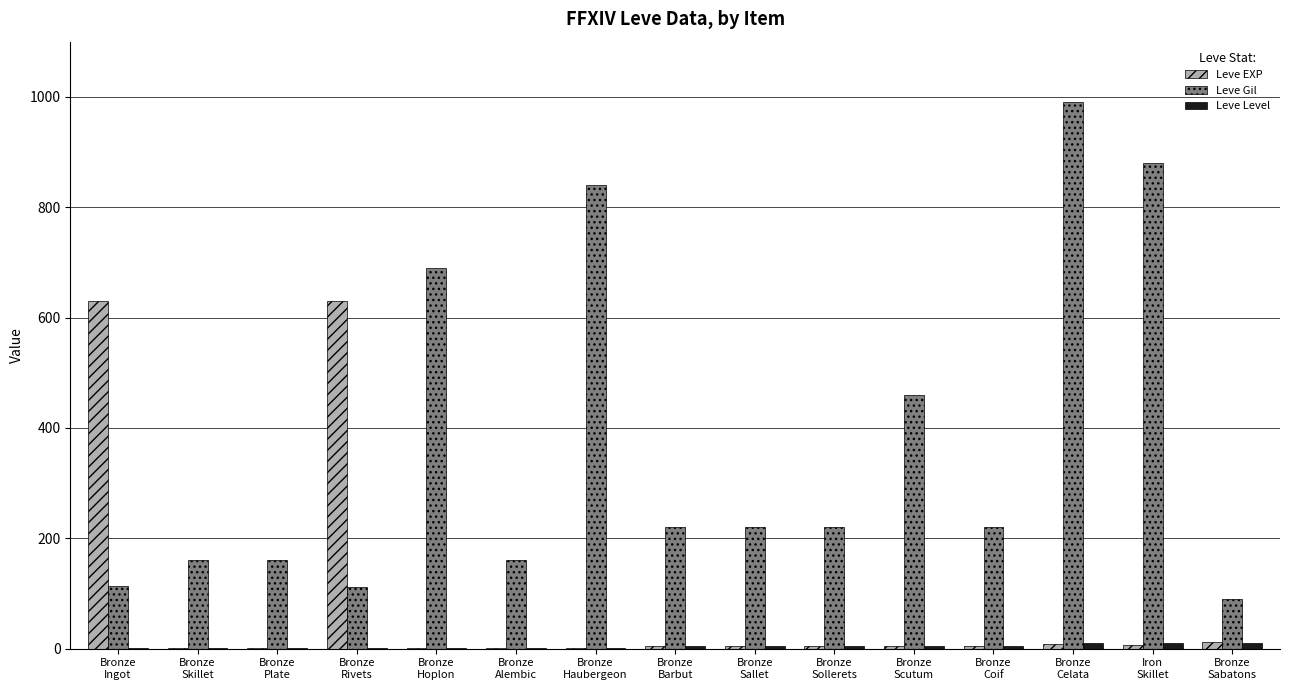

What is the total value across all series at Bronze
Sollerets?

230